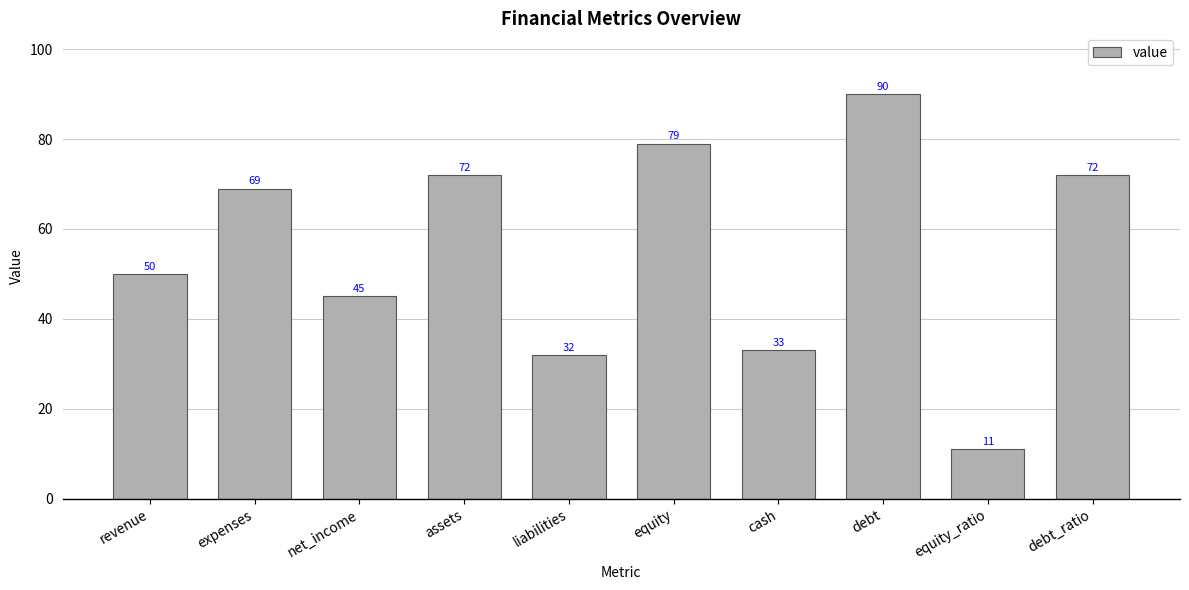

Is it true that the value at debt is 90?

True